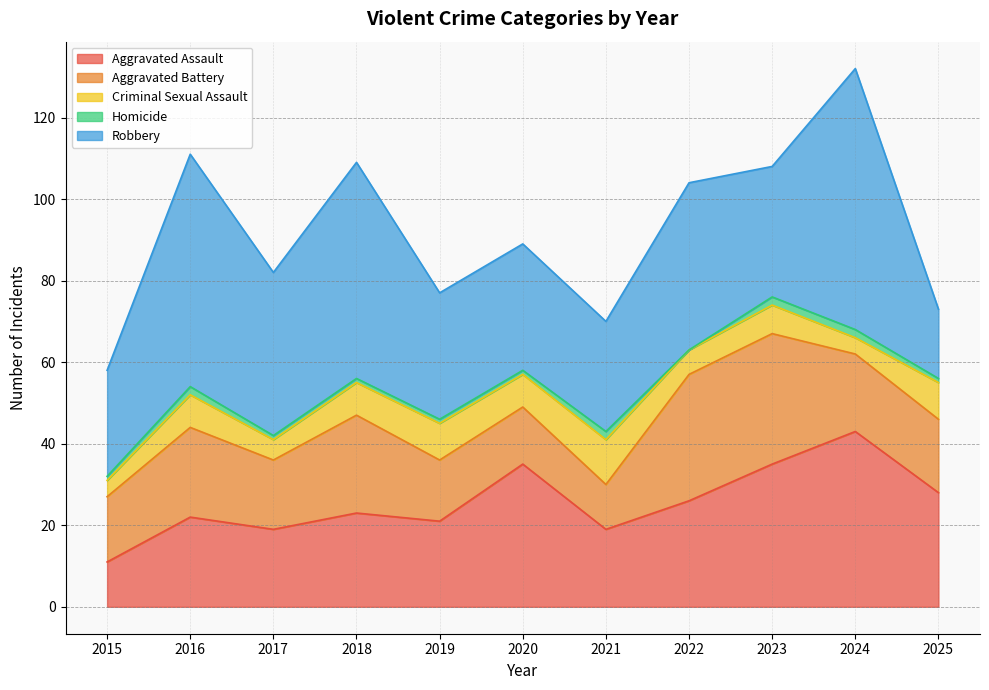

What is the difference between the Homicide values at 2020 and 2022?

1